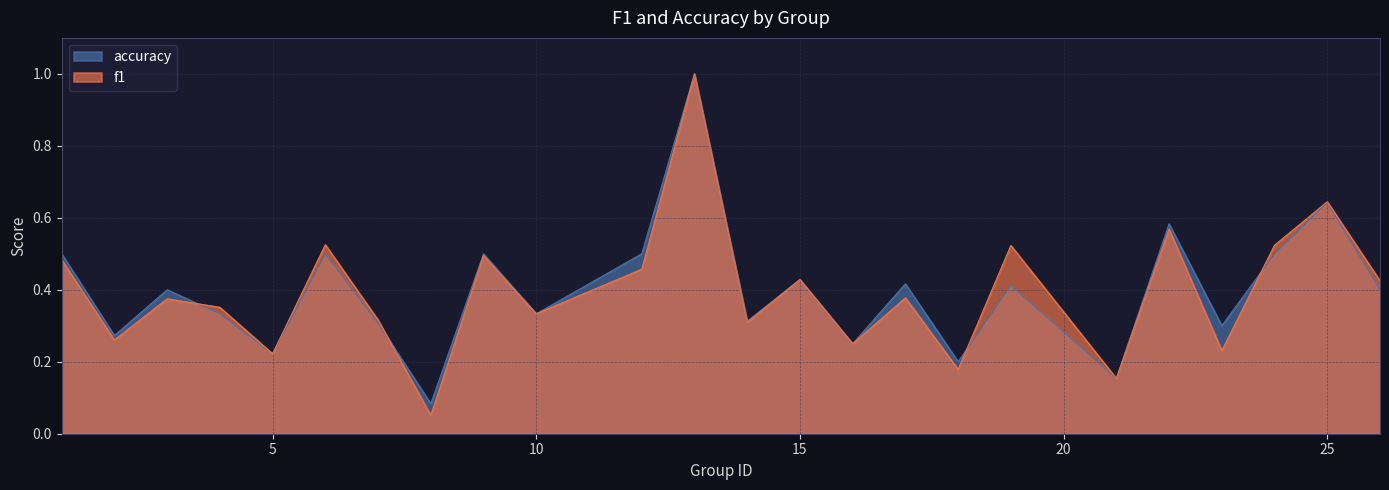

Reading right to left, list all the values displayed in this chart.

f1: 0.4	0.6	0.5	0.2	0.6	0.2	0.5	0.2	0.4	0.2	0.4	0.3	1.0	0.5	0.3	0.5	0.1	0.3	0.5	0.2	0.4	0.4	0.3	0.5
accuracy: 0.4	0.6	0.5	0.3	0.6	0.2	0.4	0.2	0.4	0.2	0.4	0.3	1.0	0.5	0.3	0.5	0.1	0.3	0.5	0.2	0.3	0.4	0.3	0.5